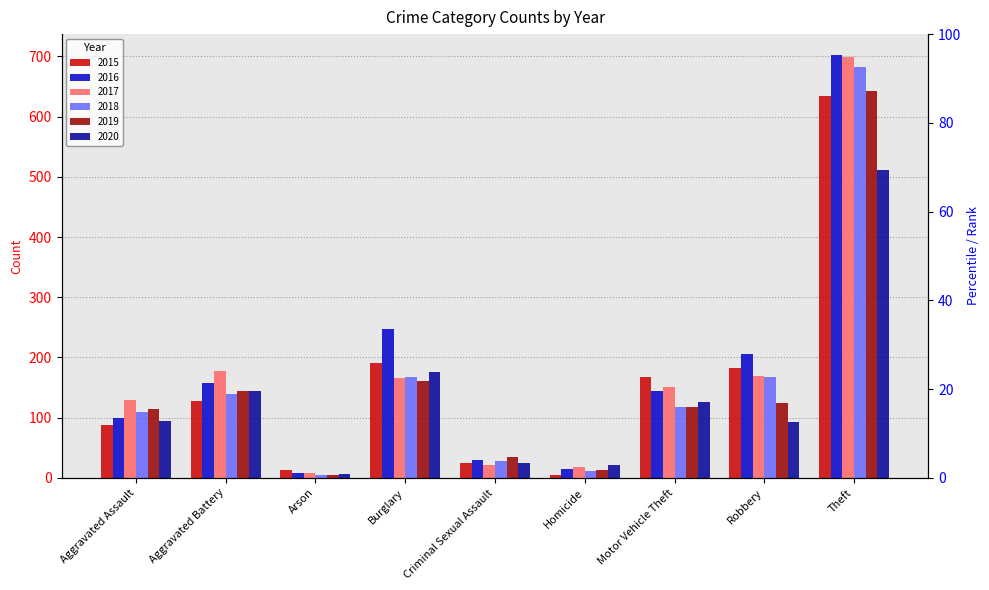

Which series has the largest range (max minus min)?

2016